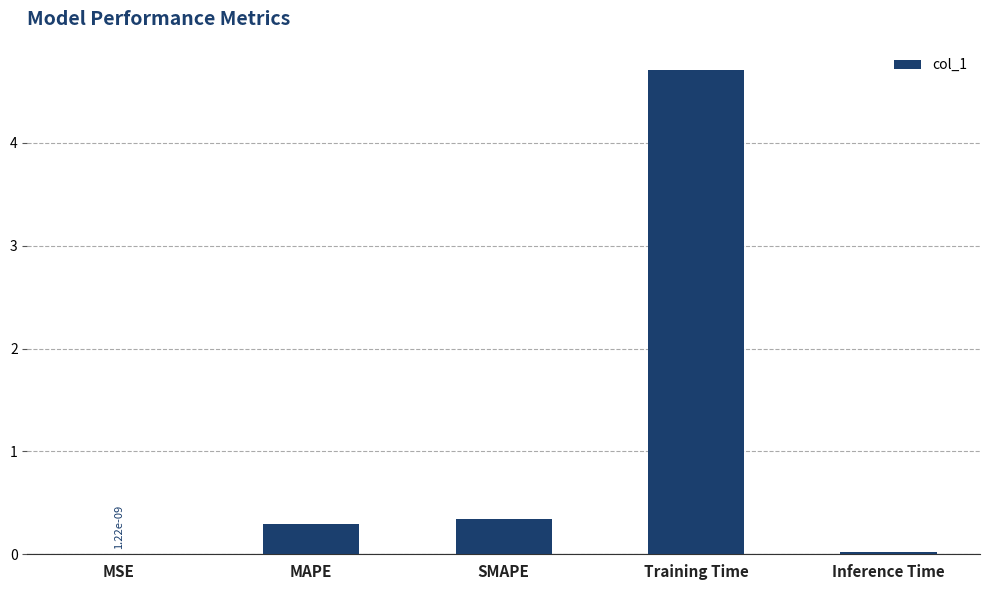

Between MSE and Training Time, which is larger?

Training Time